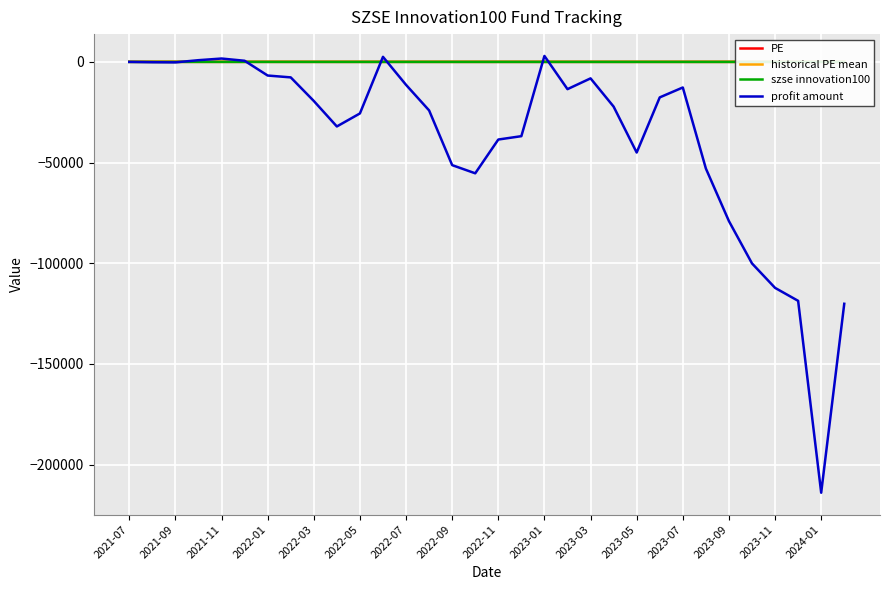

How many data points in historical PE mean are above 32?

16